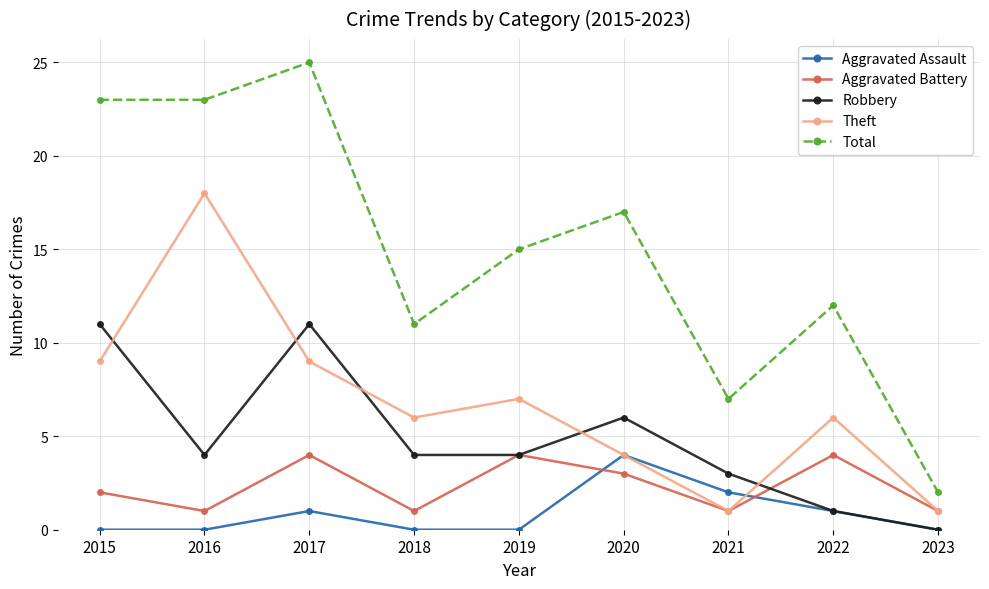

After their last crossing, which series has the higher values: Aggravated Assault or Aggravated Battery?

Aggravated Battery